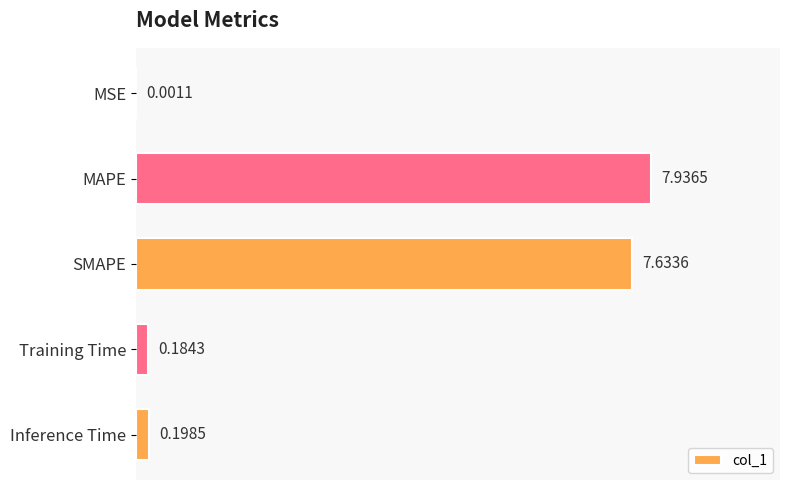

Which has a higher value, MAPE or MSE?

MAPE